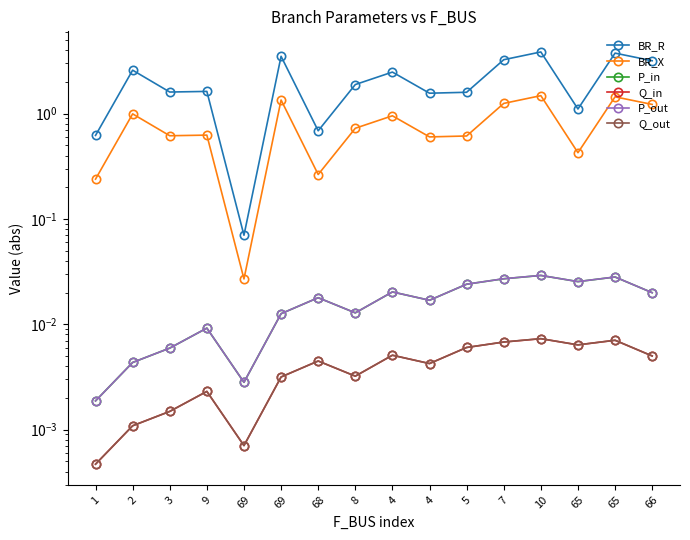

Read the BR_X value at 68.

0.3